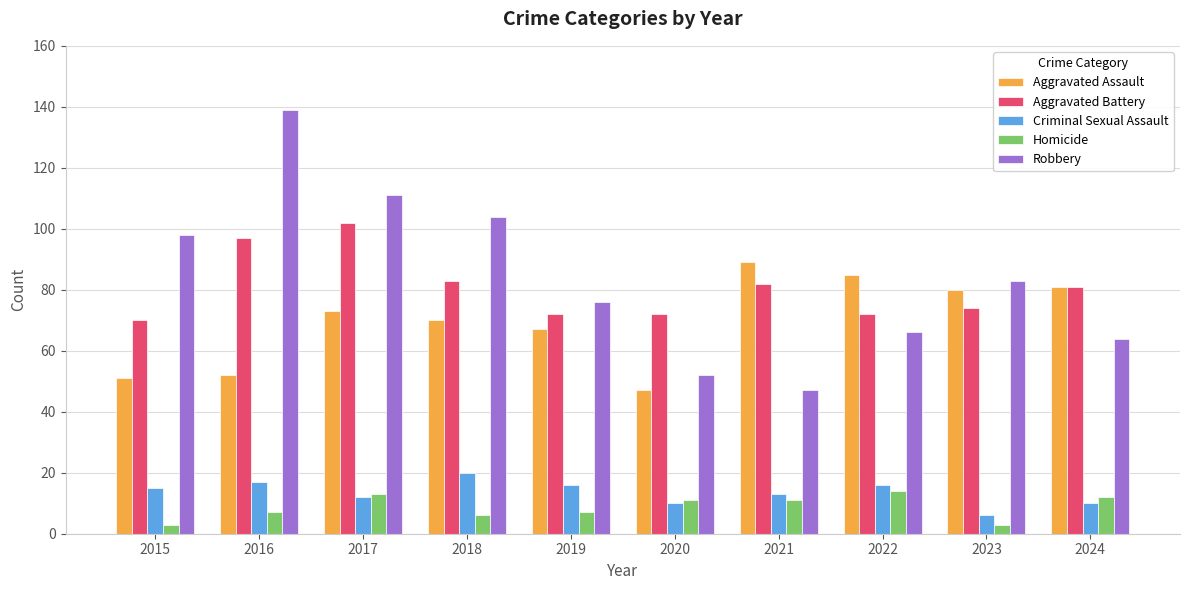

Reading left to right, what are all the values shown in this chart?

Aggravated Assault: 51	52	73	70	67	47	89	85	80	81
Aggravated Battery: 70	97	102	83	72	72	82	72	74	81
Criminal Sexual Assault: 15	17	12	20	16	10	13	16	6	10
Homicide: 3	7	13	6	7	11	11	14	3	12
Robbery: 98	139	111	104	76	52	47	66	83	64